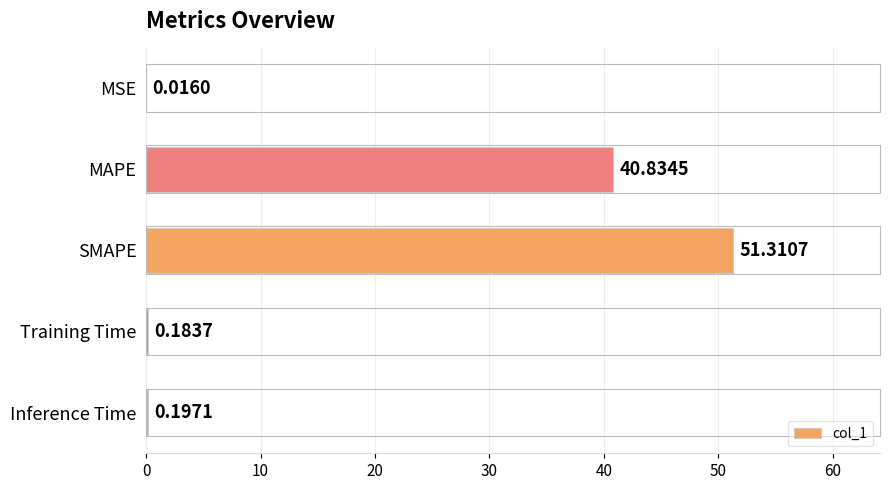

Where is the data nearest to the value 25?

MAPE